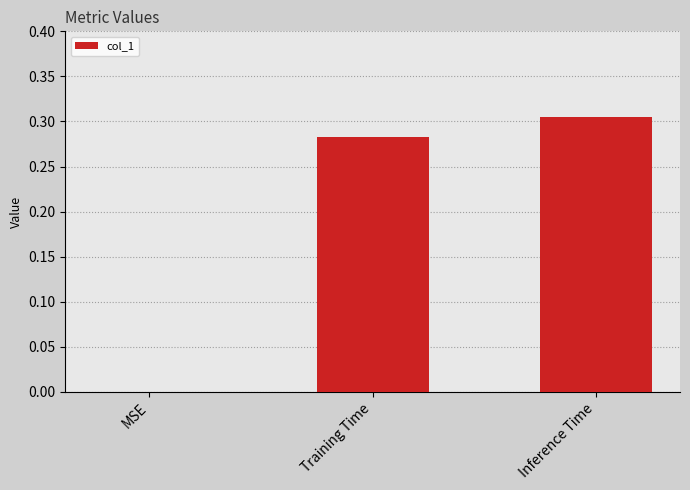

What is the sum of all values?

0.6